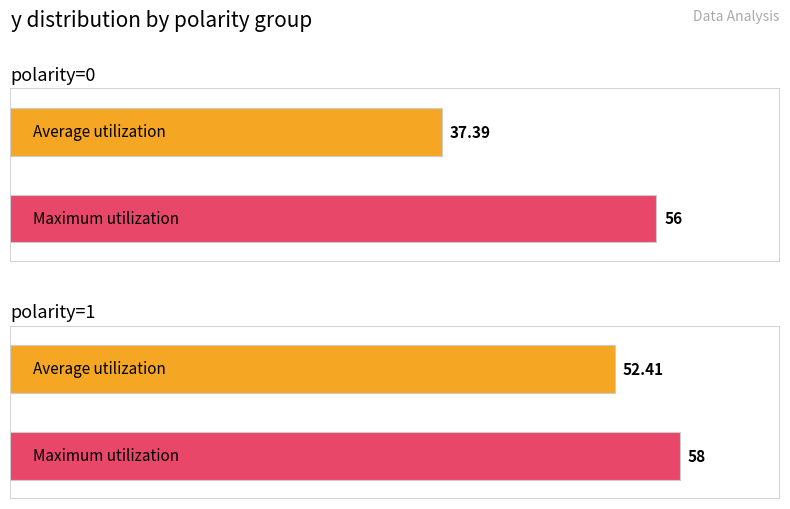

At polarity=0 avg y, list the series in order from smallest to largest.

Average utilization, Maximum utilization